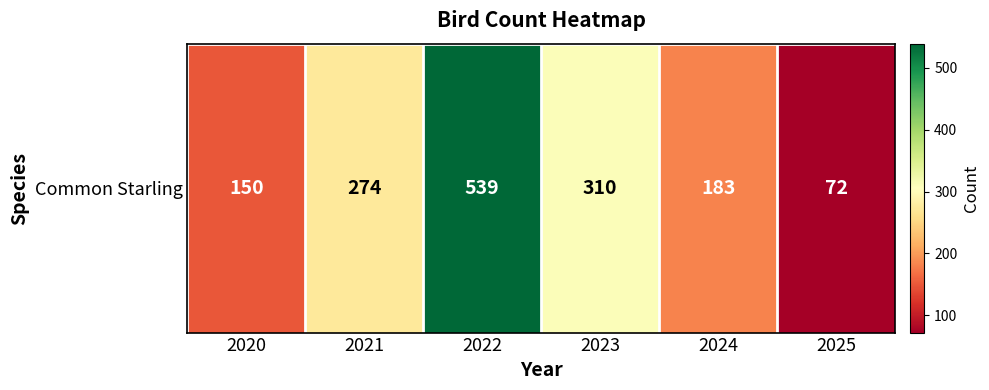

How many series are shown in this chart?

1